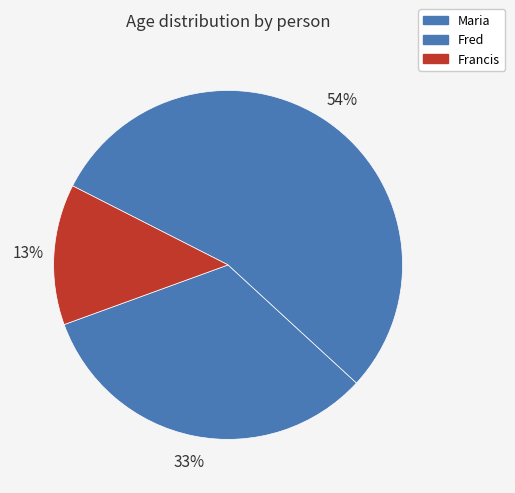

Which slice is the smallest?

Francis